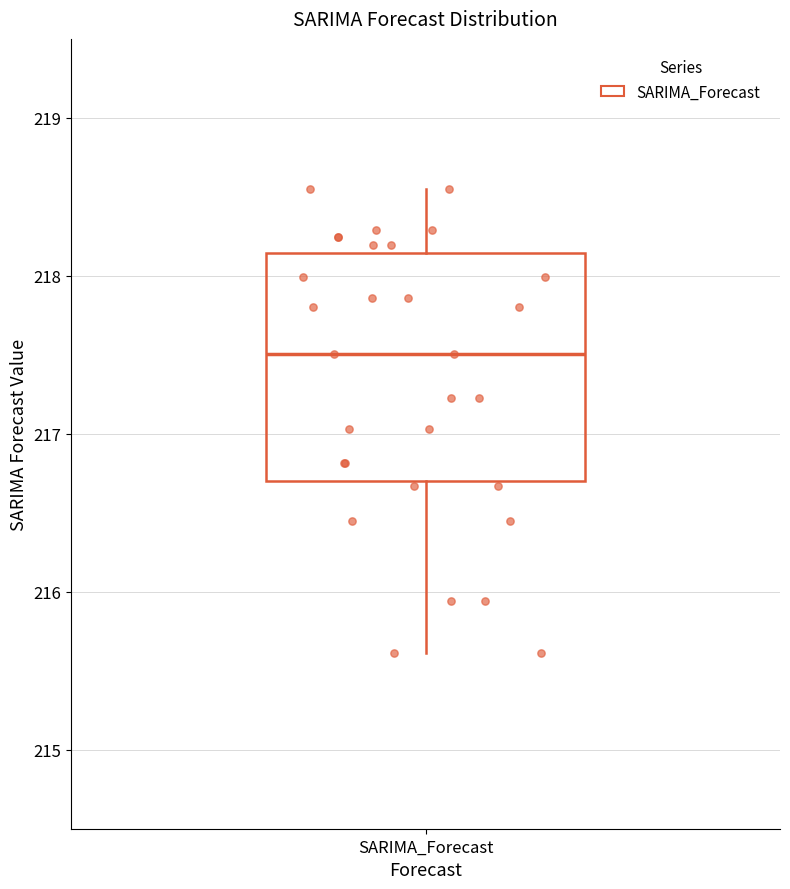

Where does the lower whisker of the box for SARIMA_Forecast end on the y-axis? The values are not printed on the chart, so give them approximately, as read against the axis.

215.6